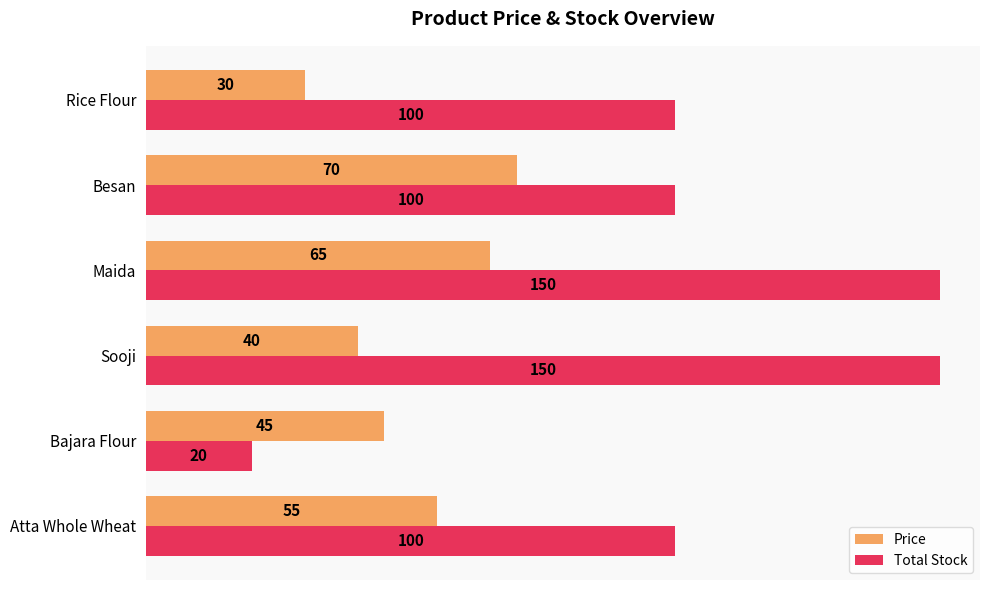

List the series in order of their overall mean, highest first.

Total Stock, Price